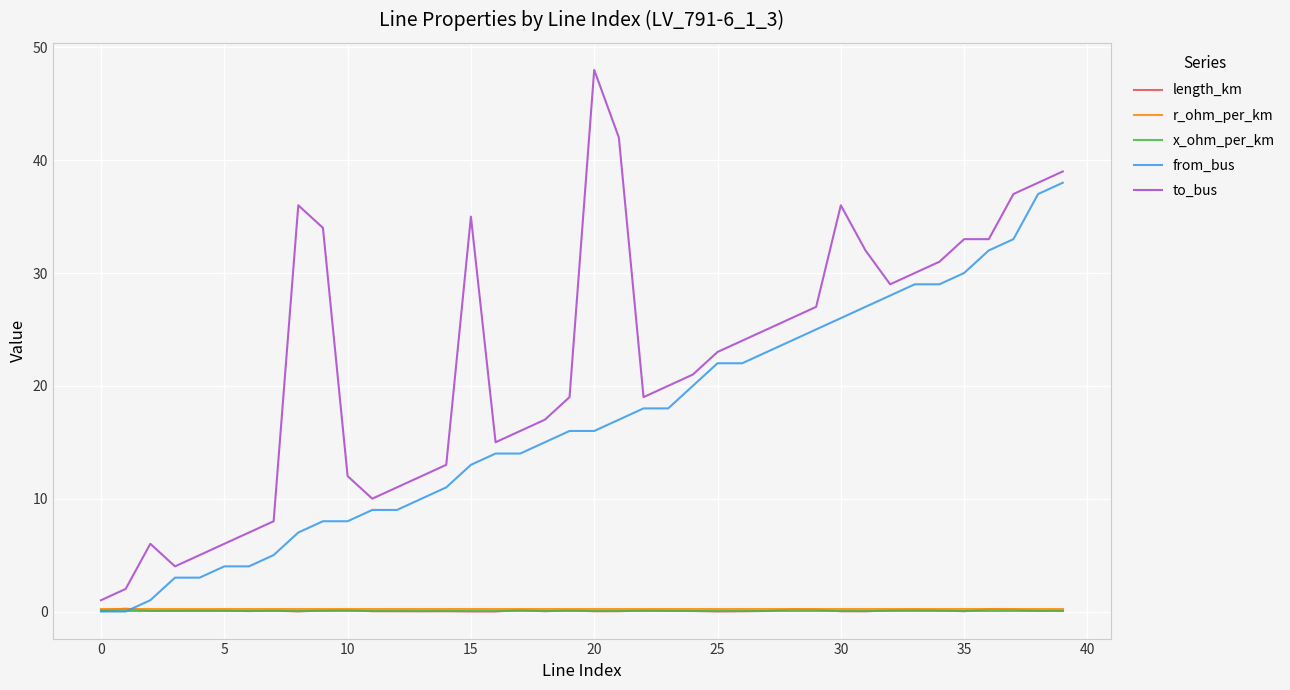

Which series has the largest total across all categories?

to_bus